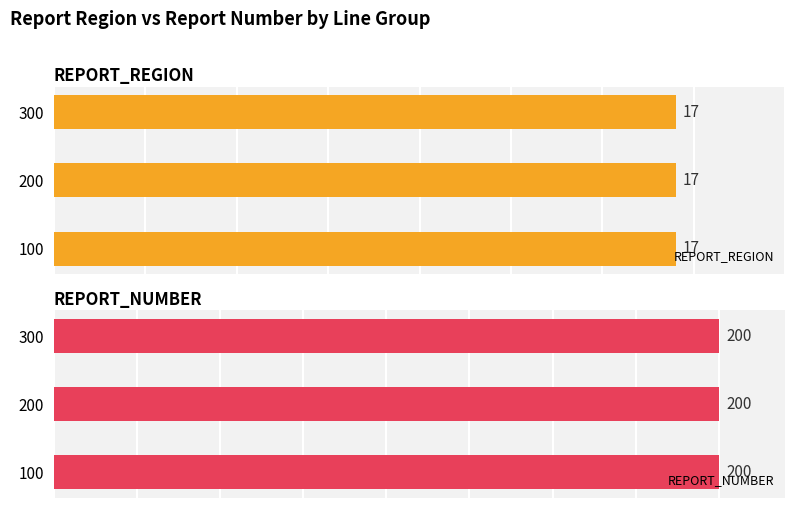

What is the approximate value of REPORT_NUMBER at 100?

200